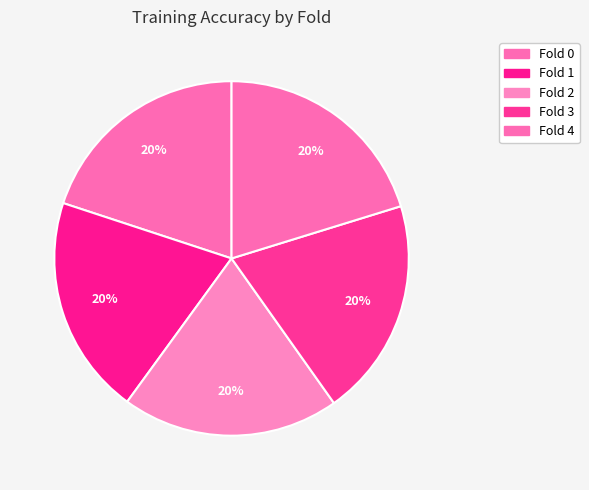

Does Fold 1 account for over 50% of the chart?

No